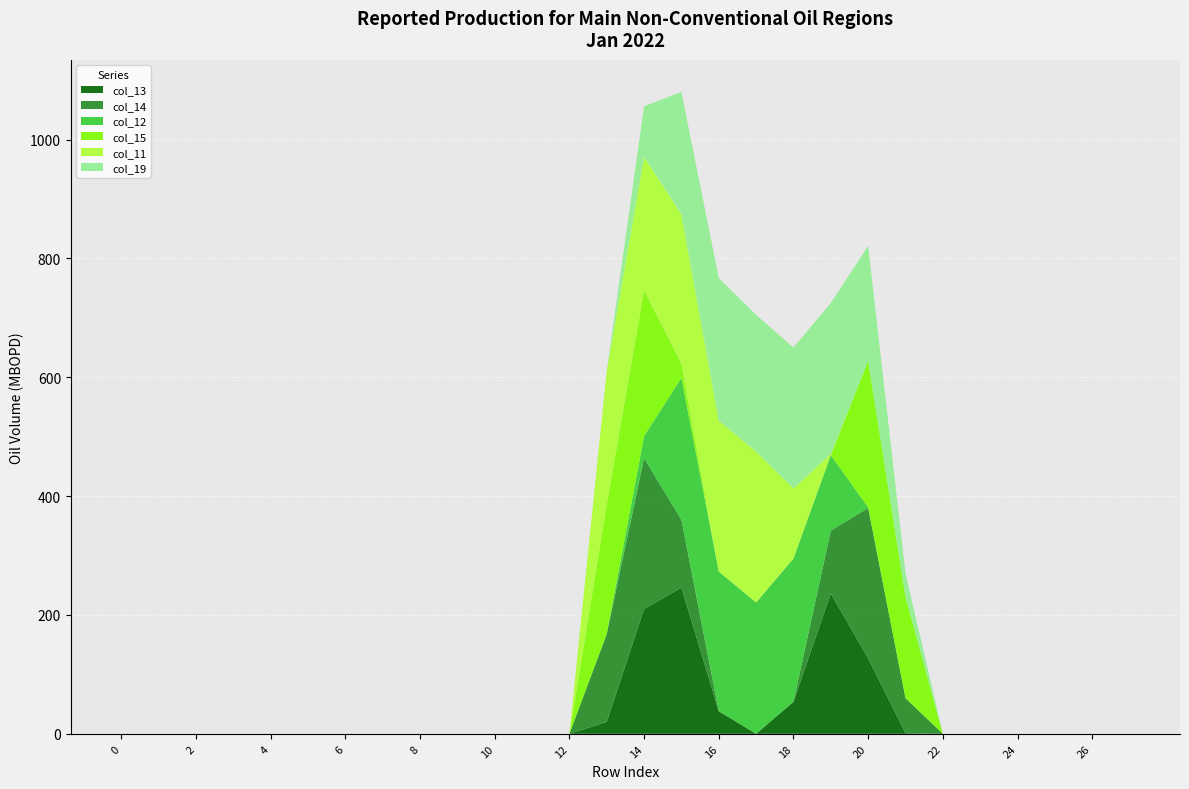

Reading left to right, list all the values displayed in this chart.

col_13: 0	0	0	0	0	0	0	0	0	0	0	0	0	20	210	246	38	0	54	236	127	1	0	0	0	0	0	0
col_14: 0	0	0	0	0	0	0	0	0	0	0	0	0	148	254	114	0	0	0	106	253	59	0	0	0	0	0	0
col_12: 0	0	0	0	0	0	0	0	0	0	0	0	0	0	37	239	235	221	241	127	1	0	0	0	0	0	0	0
col_15: 0	0	0	0	0	0	0	0	0	0	0	0	0	218	245	24	0	0	0	0	247	171	0	0	0	0	0	0
col_11: 0	0	0	0	0	0	0	0	0	0	0	0	0	225	225	251	254	254	118	2	0	0	0	0	0	0	0	0
col_19: 0	0	0	0	0	0	0	0	0	0	0	0	0	0	85	206	240	230	237	254	193	39	0	0	0	0	0	0